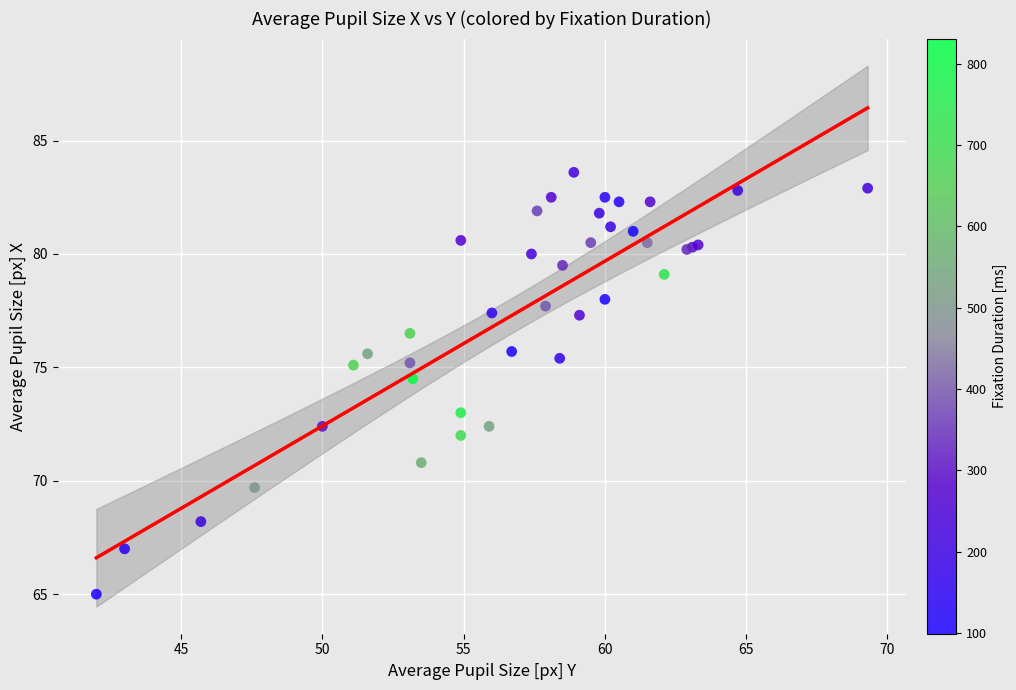

What Y value in the scatter plot is closest to 74?

74.5